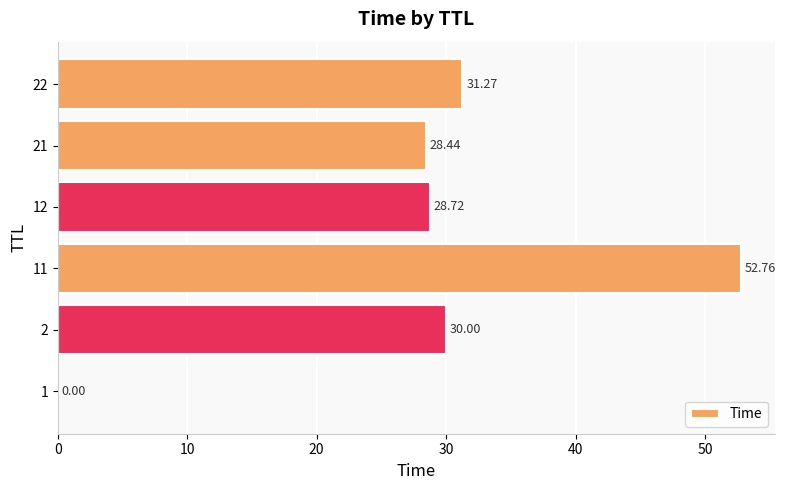

What is the sum of all values?

171.2